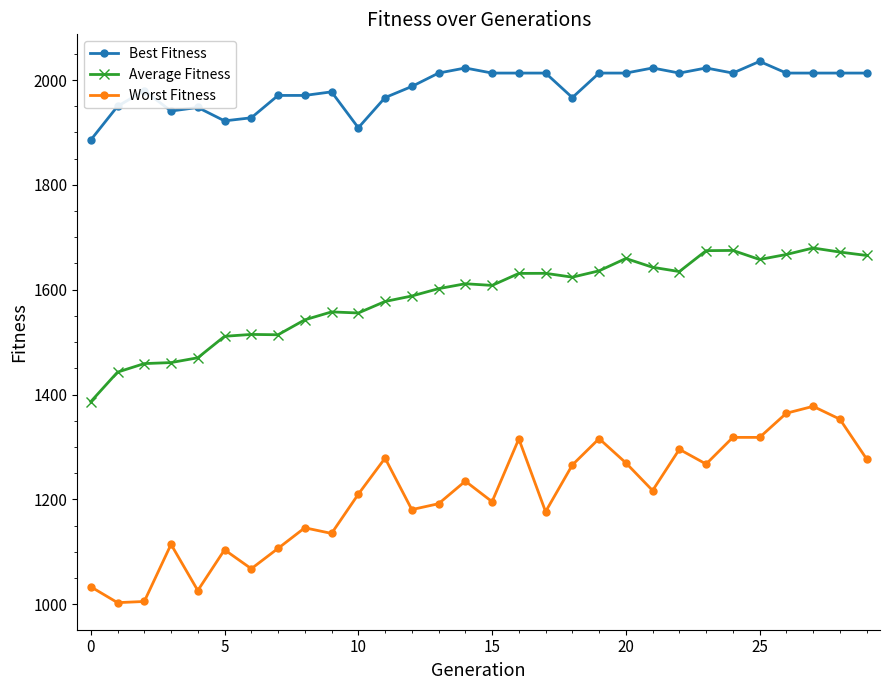

True or false: Worst Fitness and Average Fitness intersect in this chart.

False